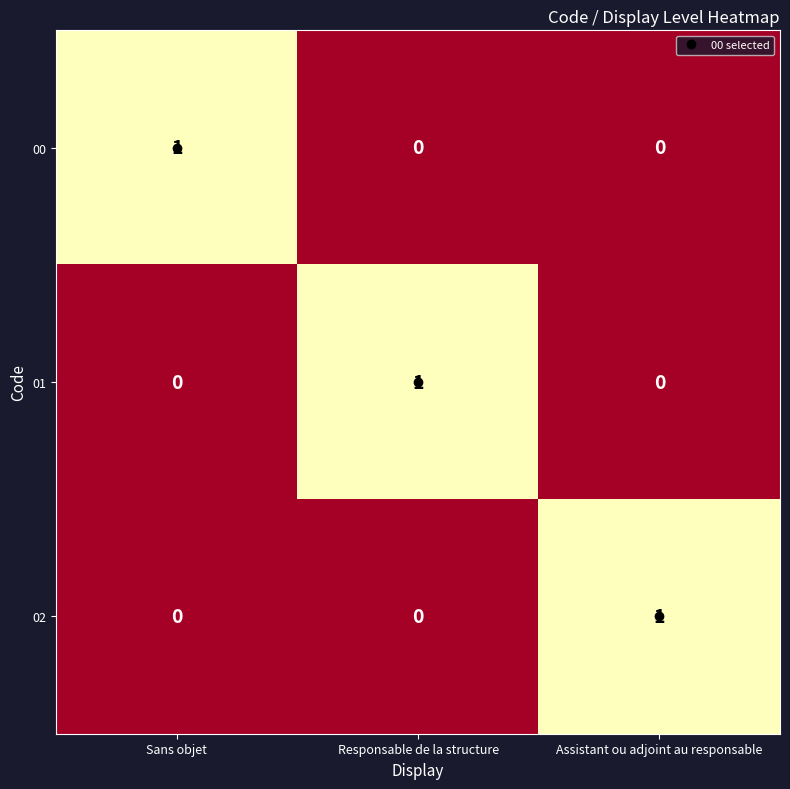

Which category has the highest value in the 02 series?

Assistant ou adjoint au responsable